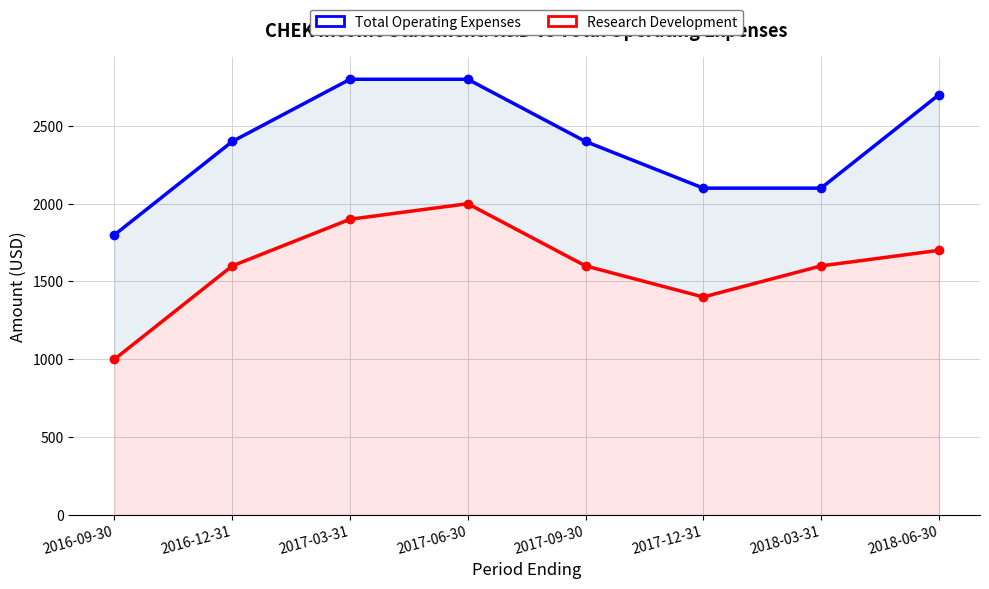

Is it true that Research Development equals 1600 at 2017-09-30?

True